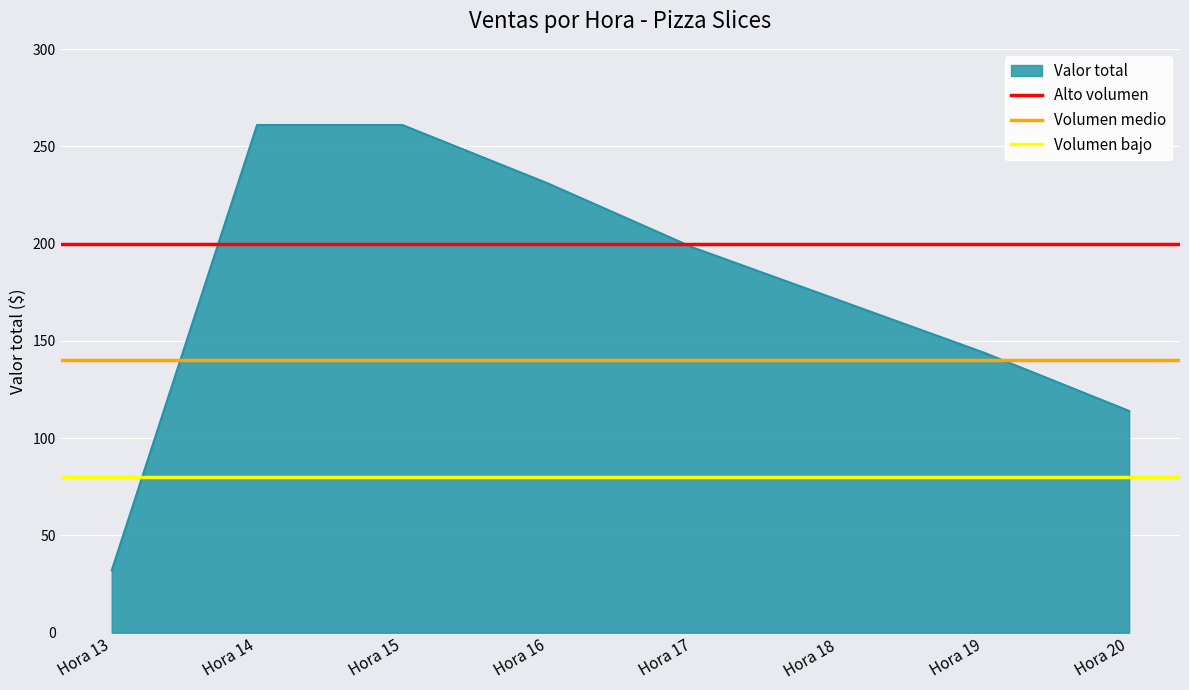

What is the value of the Volumen medio point at the 2nd from the left?

140